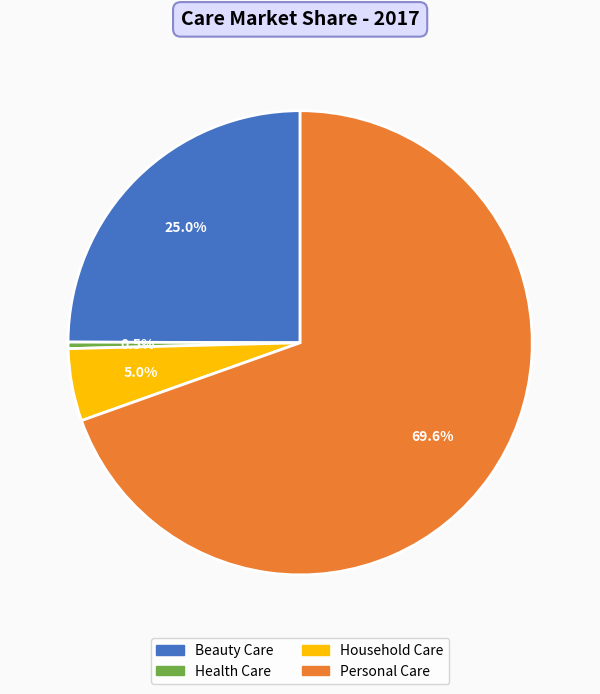

To the nearest percent, what is the combined percentage of Beauty Care and Health Care?

25%